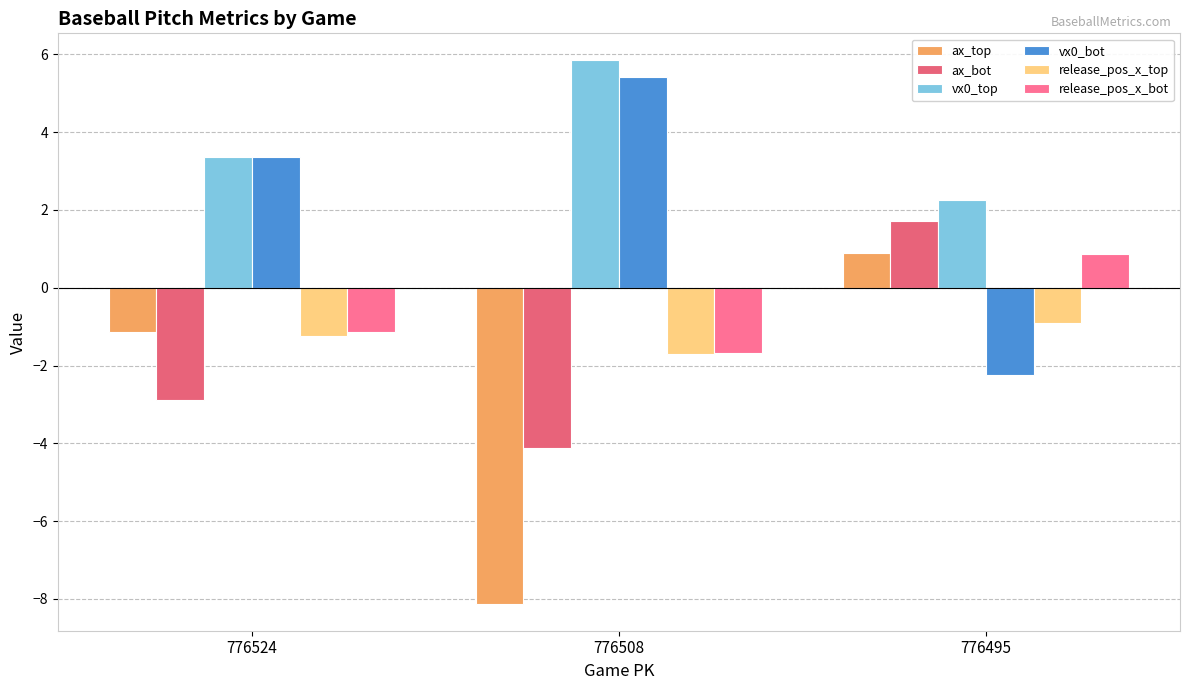

How many data points in release_pos_x_top are above -1?

1